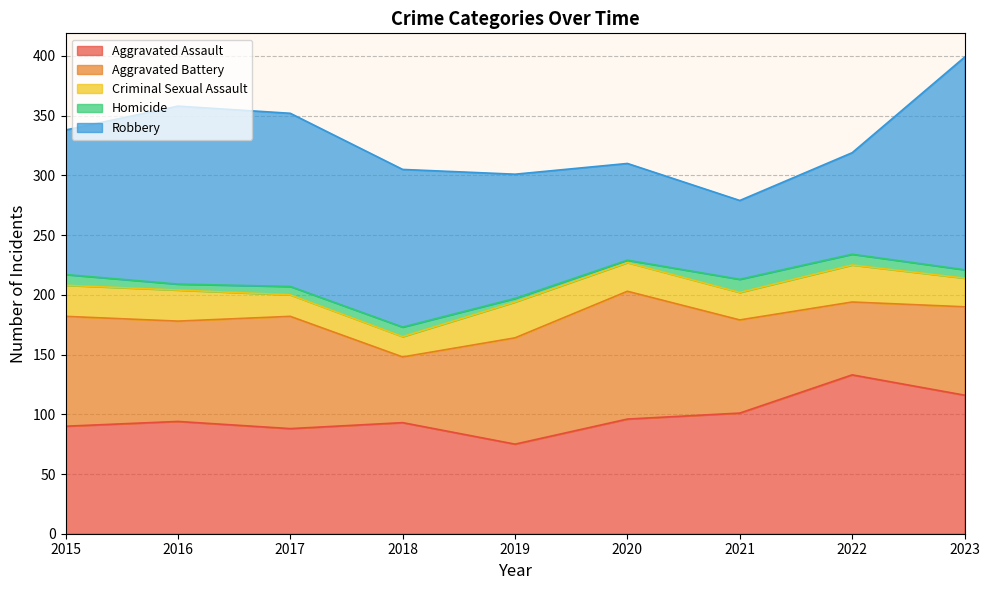

What is the maximum value shown in the chart?

178